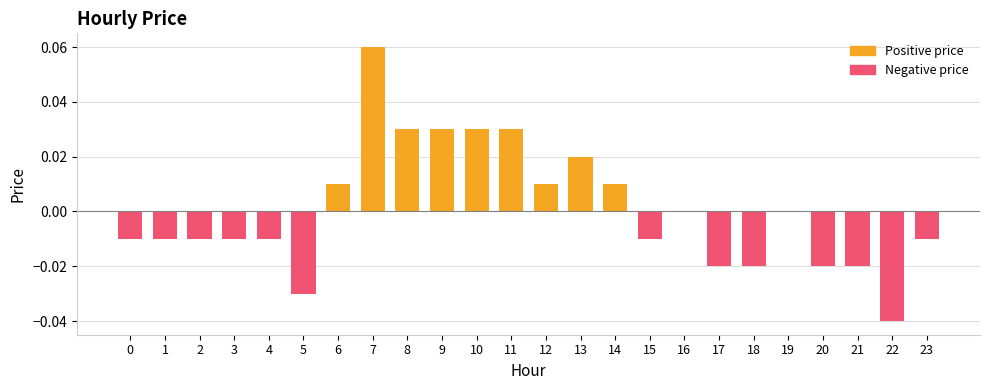

Is it true that Positive price equals 0.0 at 23?

False